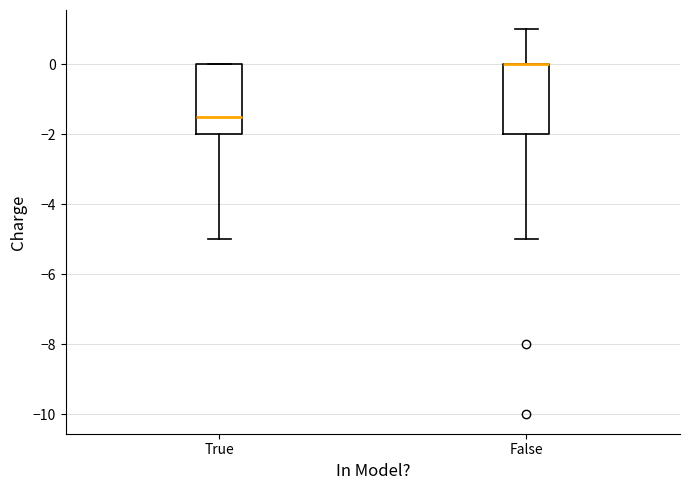

Where does the lower whisker of the box for True end on the y-axis? The values are not printed on the chart, so give them approximately, as read against the axis.

-5.0